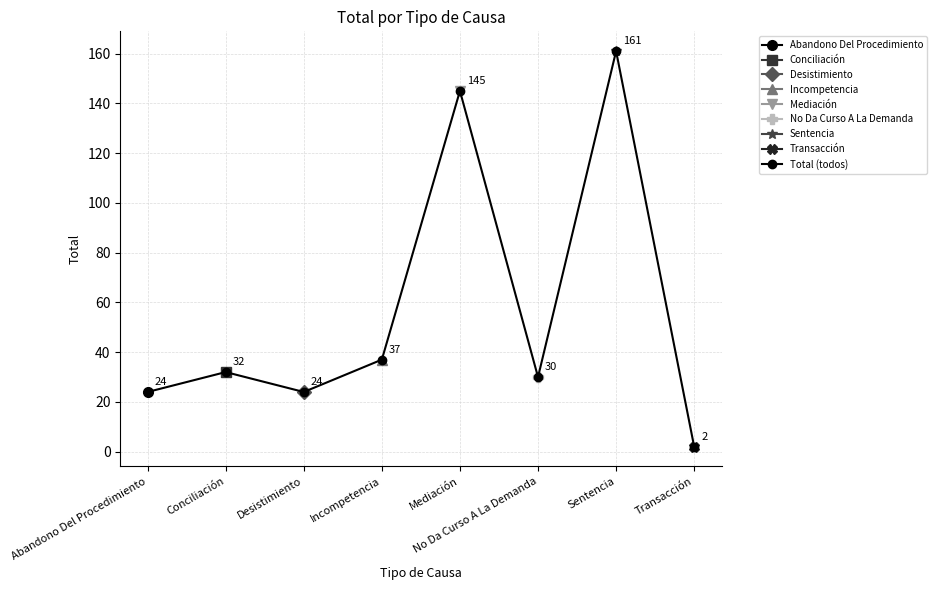

Reading left to right, transcribe all the data shown in this chart.

Abandono Del Procedimiento=24	Conciliación=32	Desistimiento=24	Incompetencia=37	Mediación=145	No Da Curso A La Demanda=30	Sentencia=161	Transacción=2